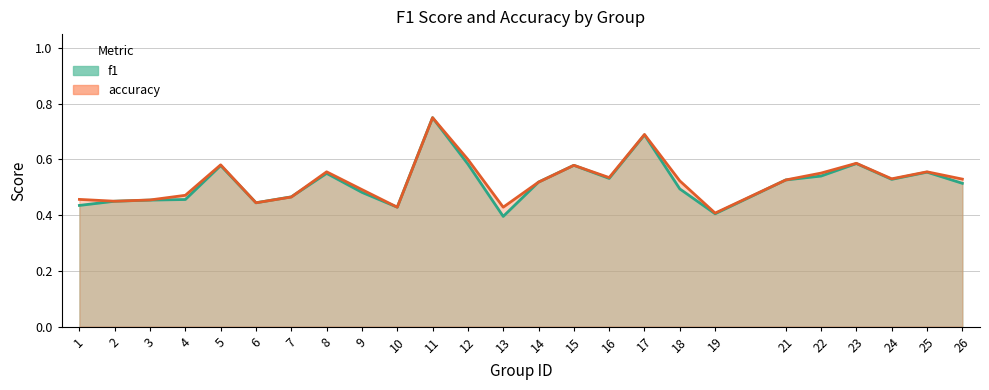

What are all the series names shown in the legend?

f1, accuracy